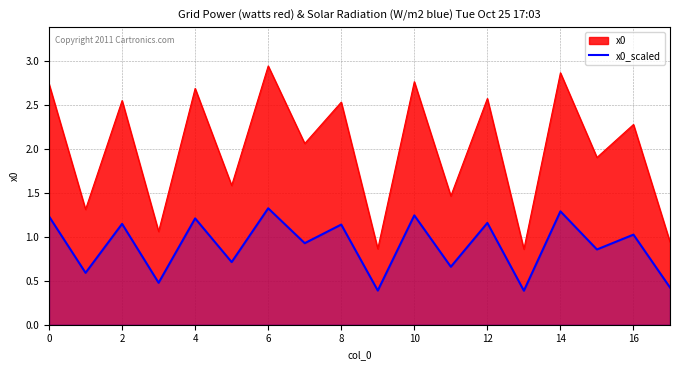

How many distinct data groups are displayed?

2